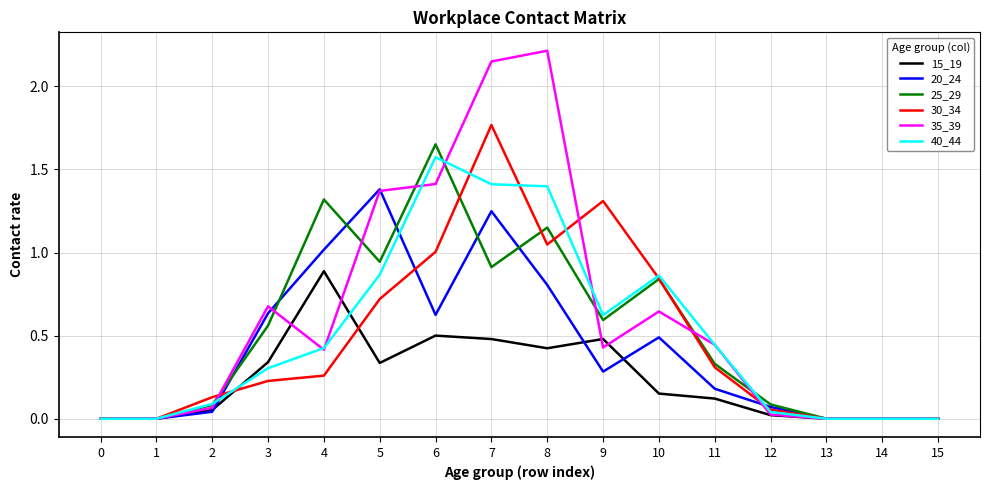

Which series has the widest spread of values?

35_39